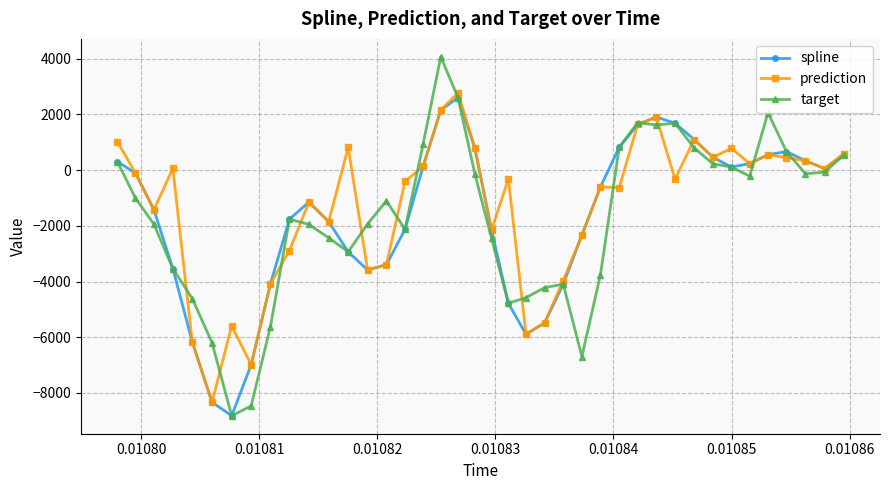

What is the value of the target point at the 12th from the left?

-2431.4